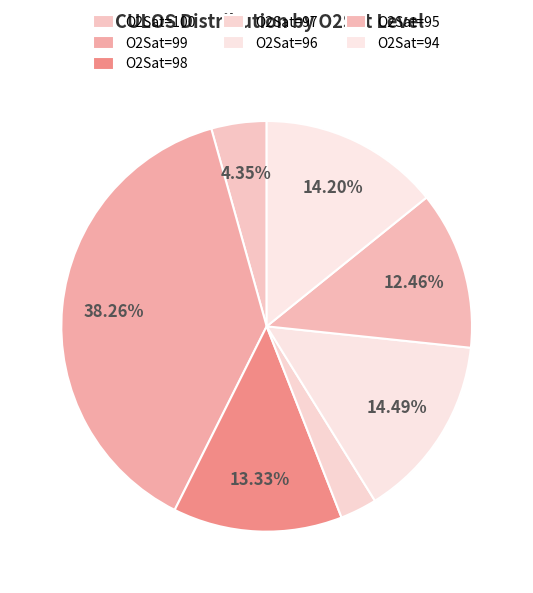

How many slices are in this pie chart?

7